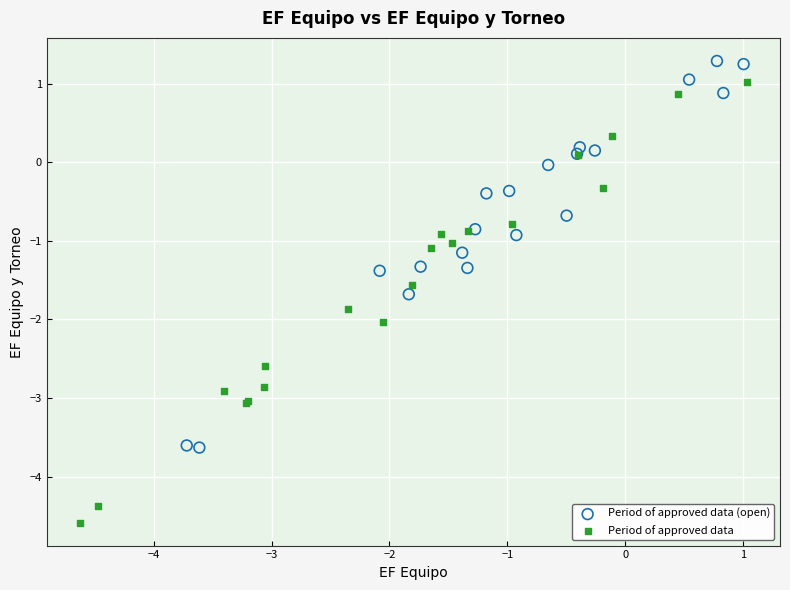

Which series contains the lowest Y value?

Period of approved data